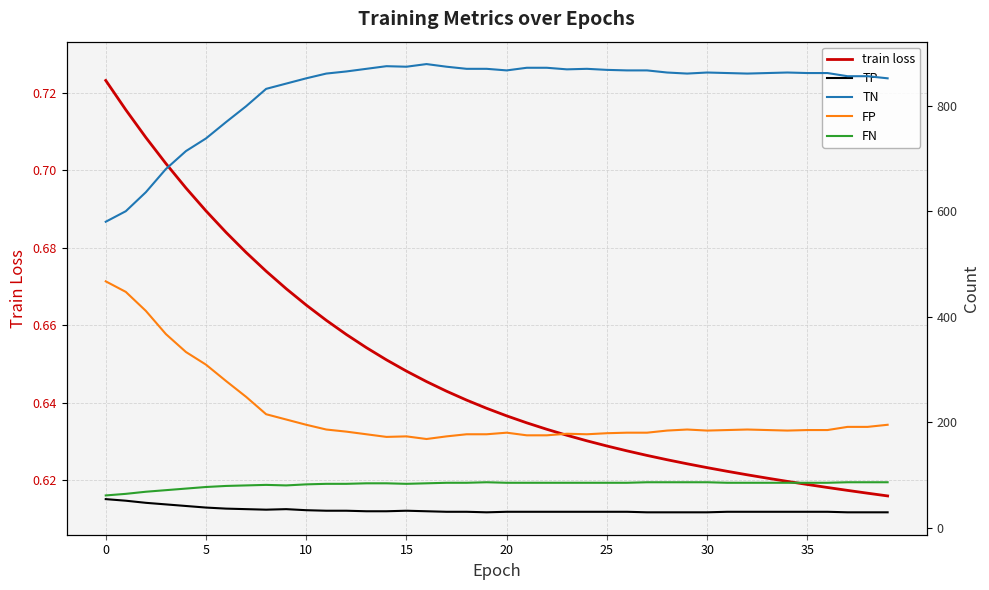

What is the smallest value displayed?

0.6